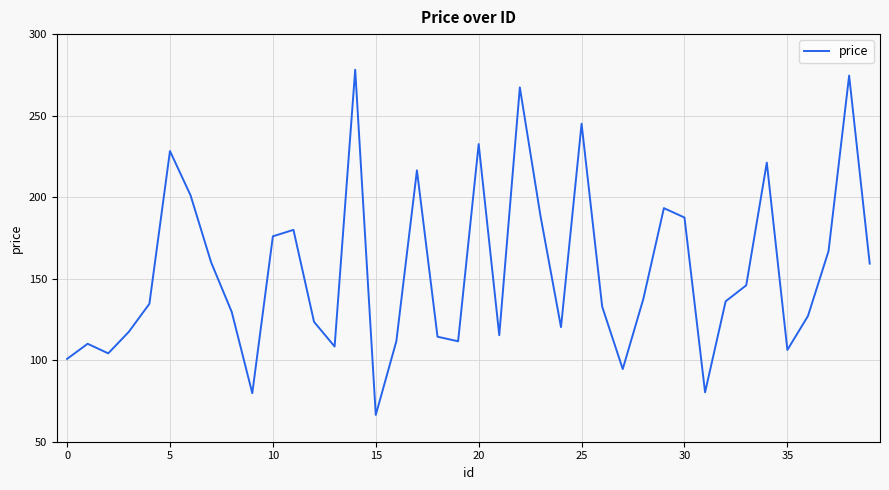

What is the difference between the maximum and minimum values?

211.7